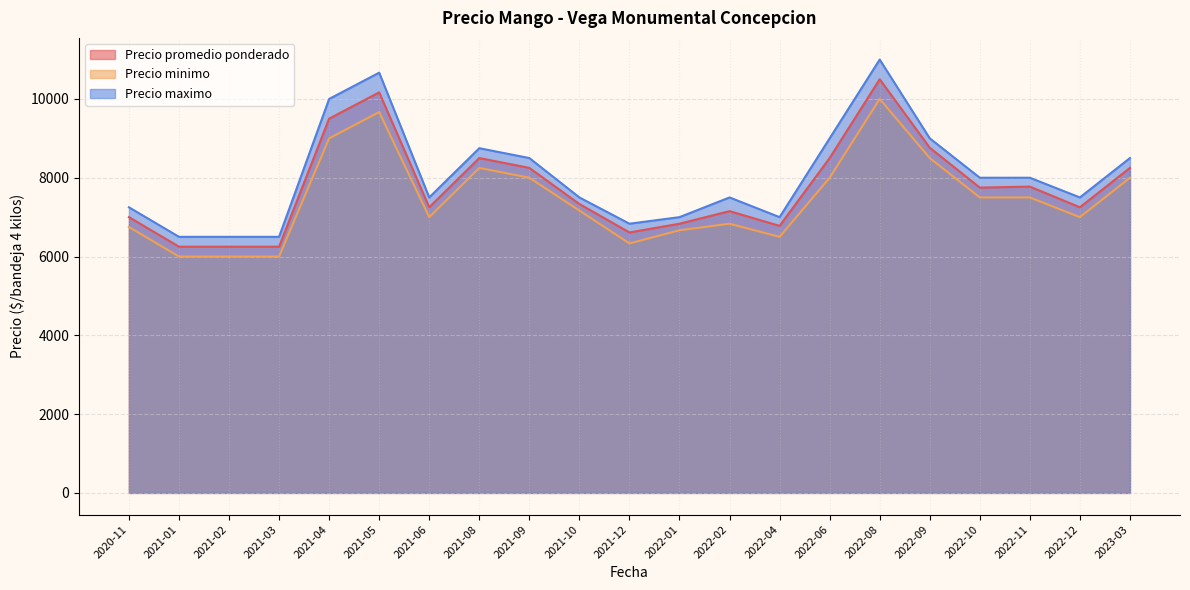

True or false: Precio promedio ponderado and Precio maximo cross at least once.

False